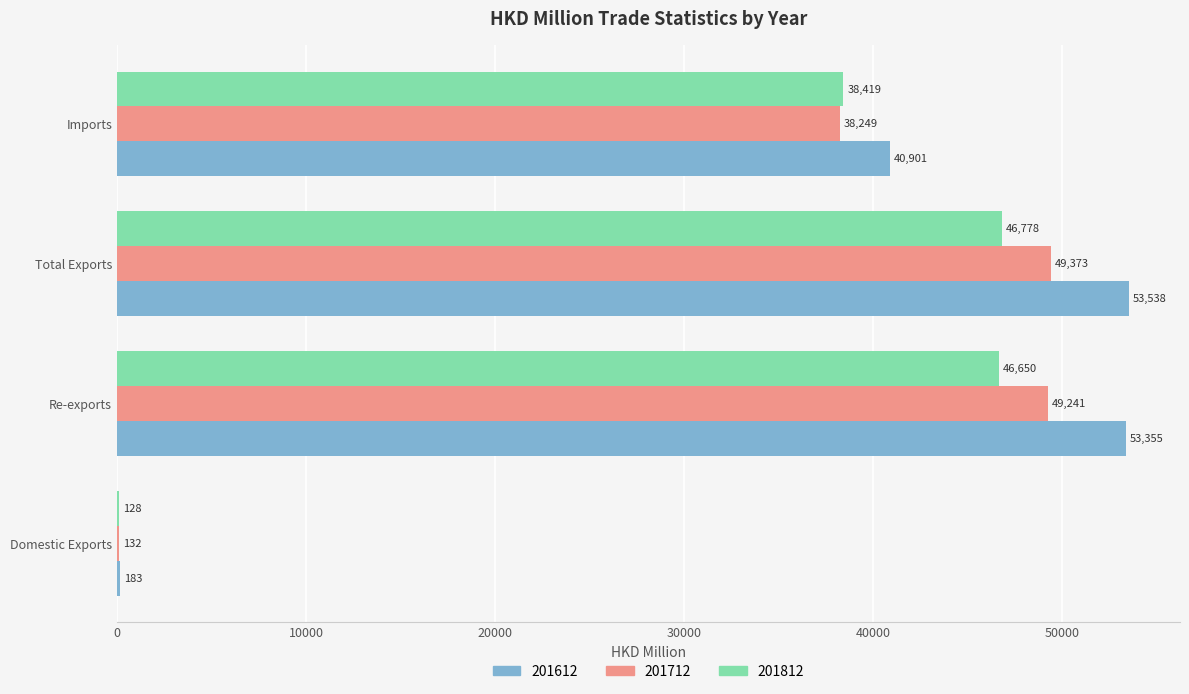

Which series has the largest total across all categories?

201612